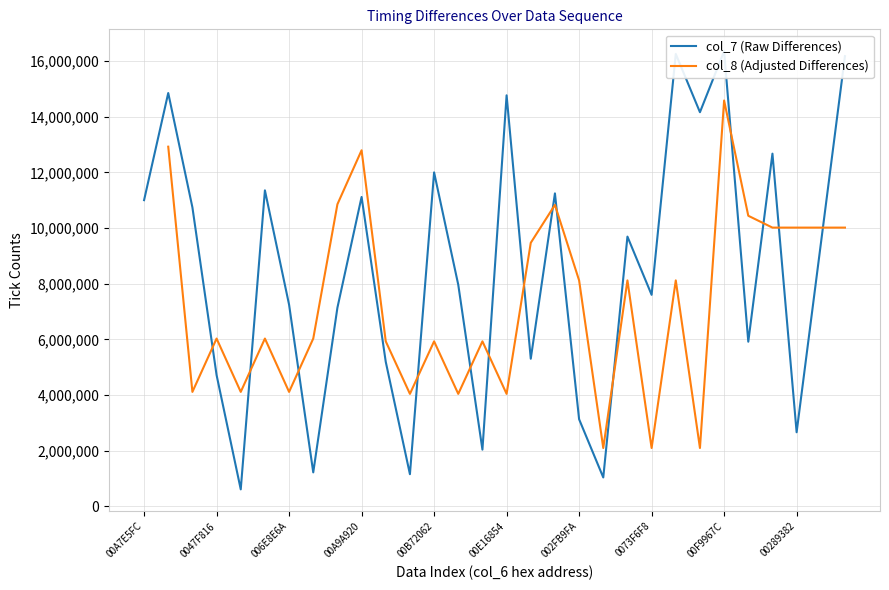

Is it true that col_8 (Adjusted Differences) equals 5927668.0 at 10?

True